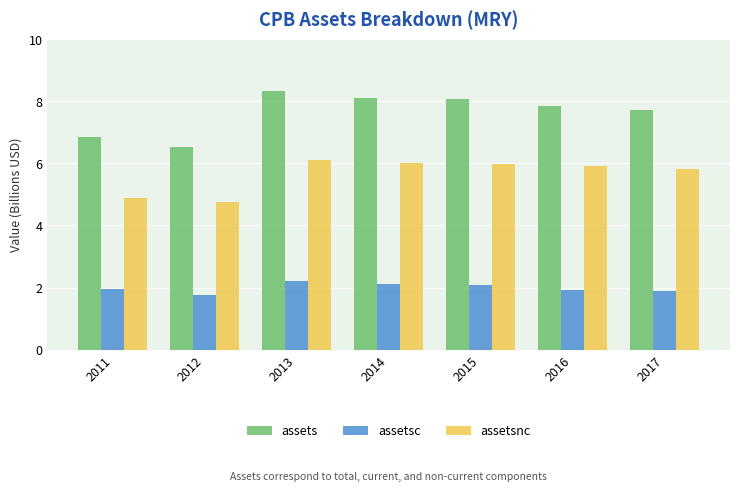

At how many categories does at least one series exceed 1?

7